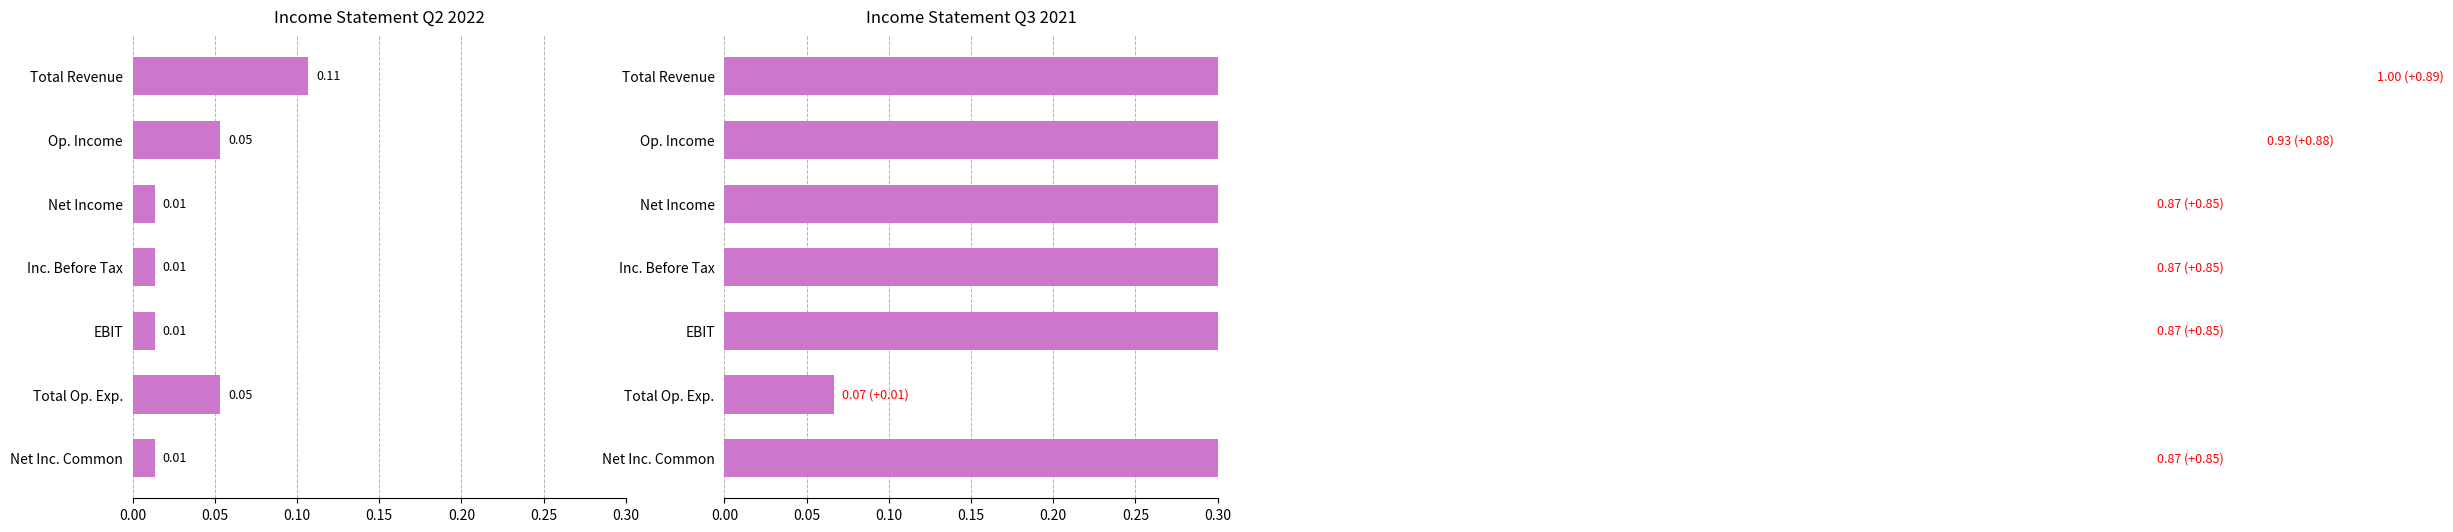

What is the sum of all Q3 2021 (2021-09-30) values?

5.5